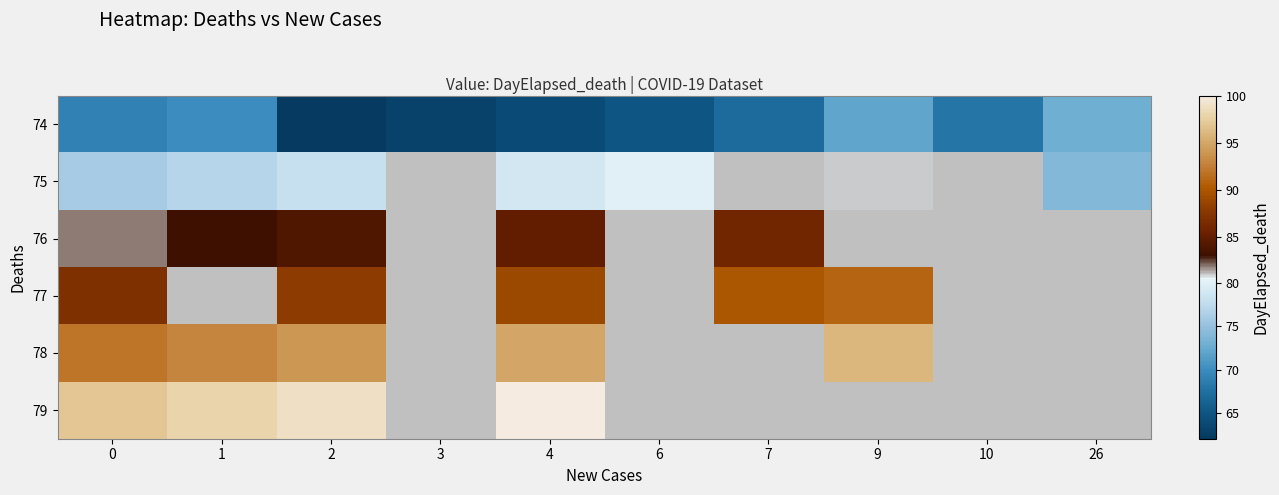

Which series has the widest spread of values?

74